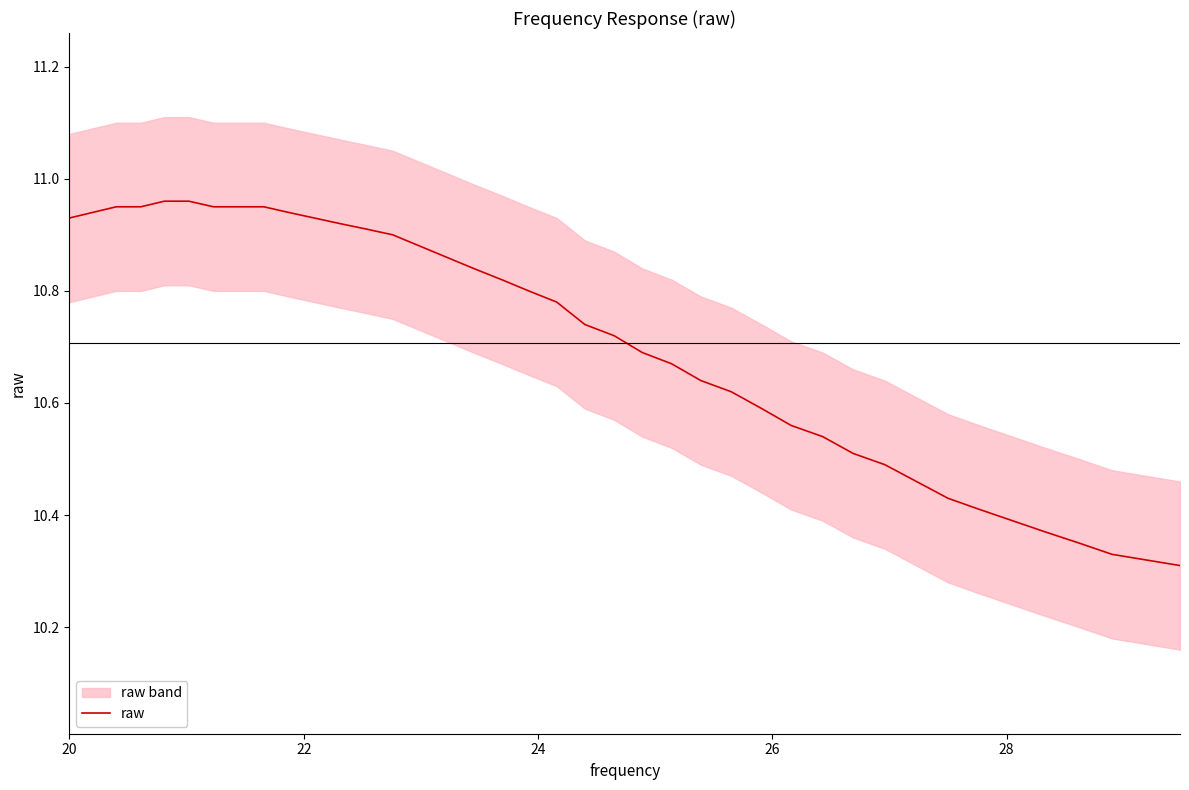

What is the smallest value displayed?

10.3